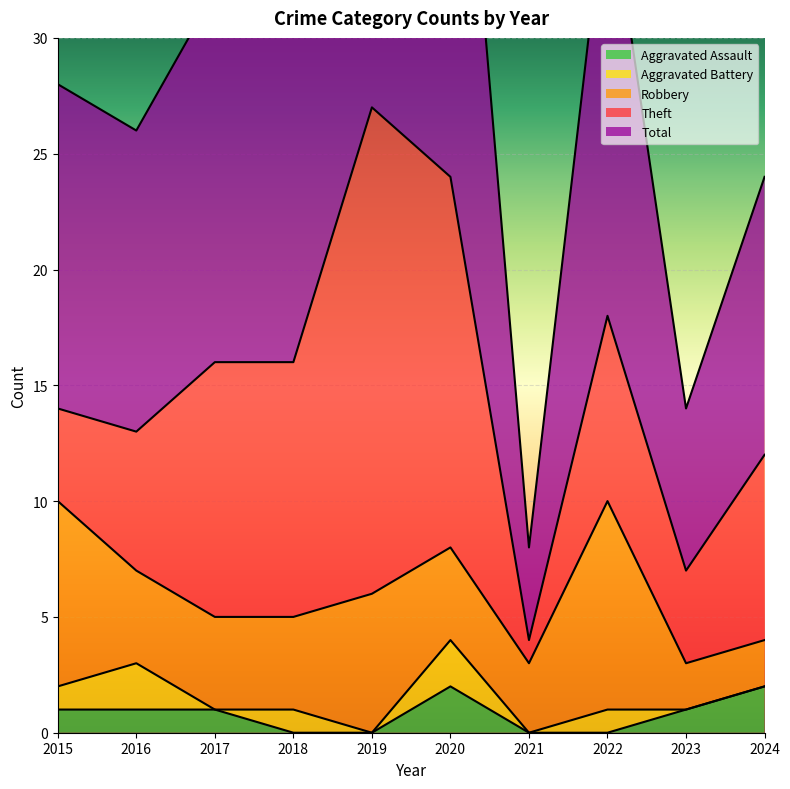

What is the total value across all series at 2016?

26